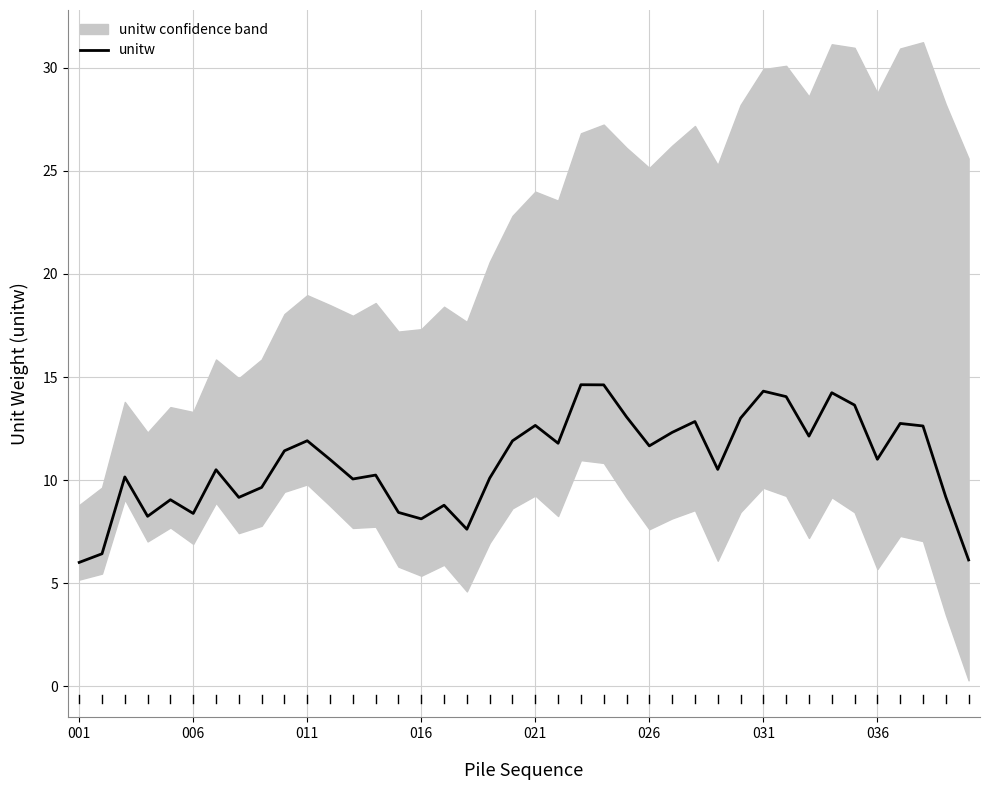

Which category has the lowest value across all series?

001